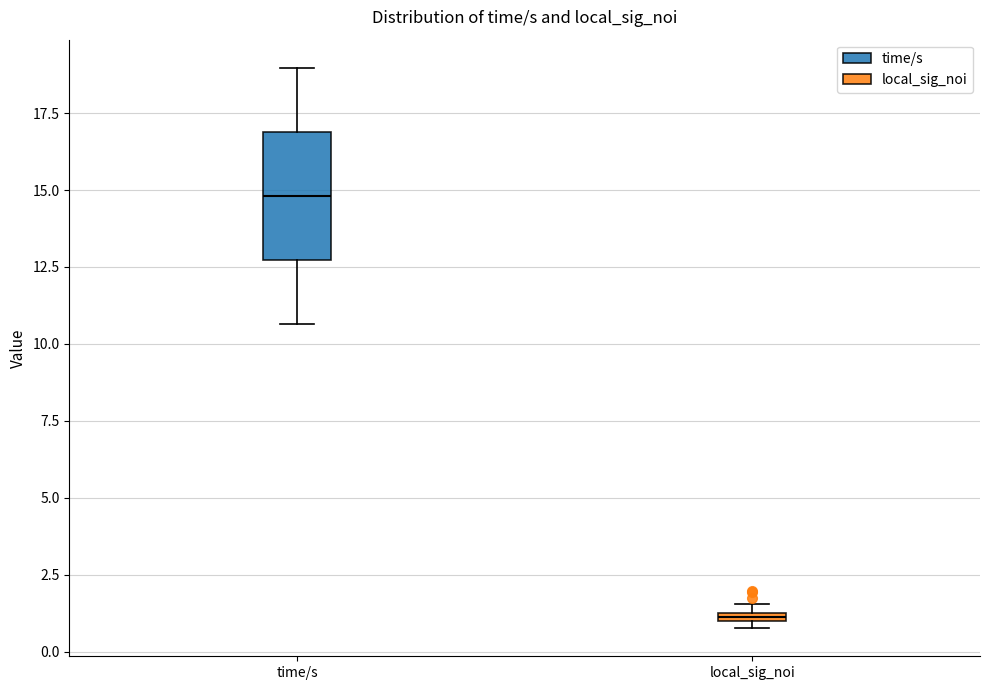

Which box is the tallest, from its lower edge to its upper edge?

time/s